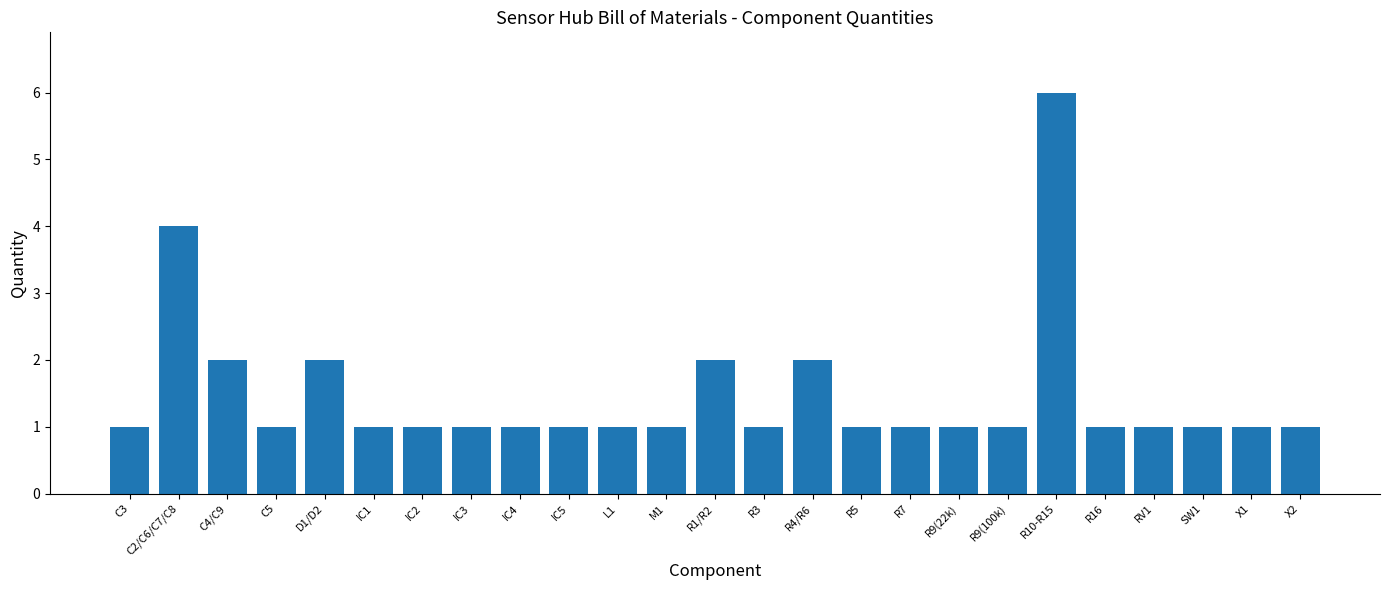

How many series are shown in this chart?

1